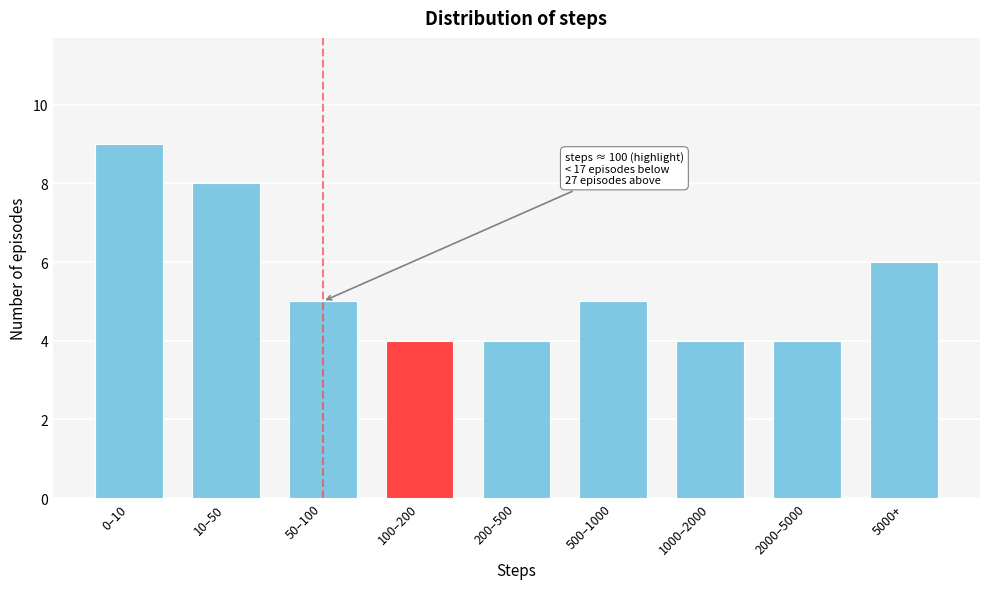

Reading right to left, extract all data points from this chart.

5000+=6	2000–5000=4	1000–2000=4	500–1000=5	200–500=4	100–200=4	50–100=5	10–50=8	0–10=9